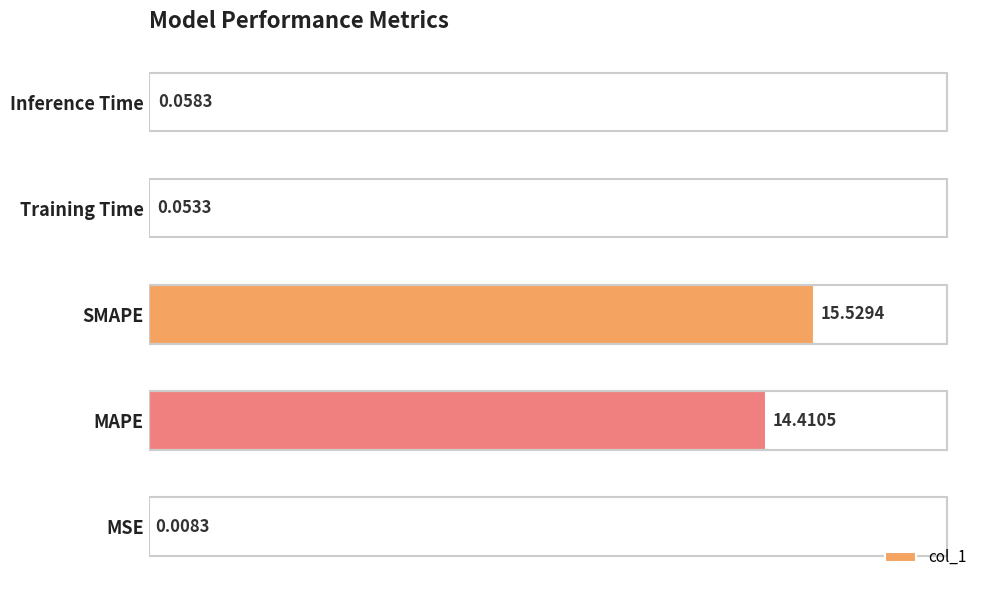

Which has a higher value, MSE or SMAPE?

SMAPE